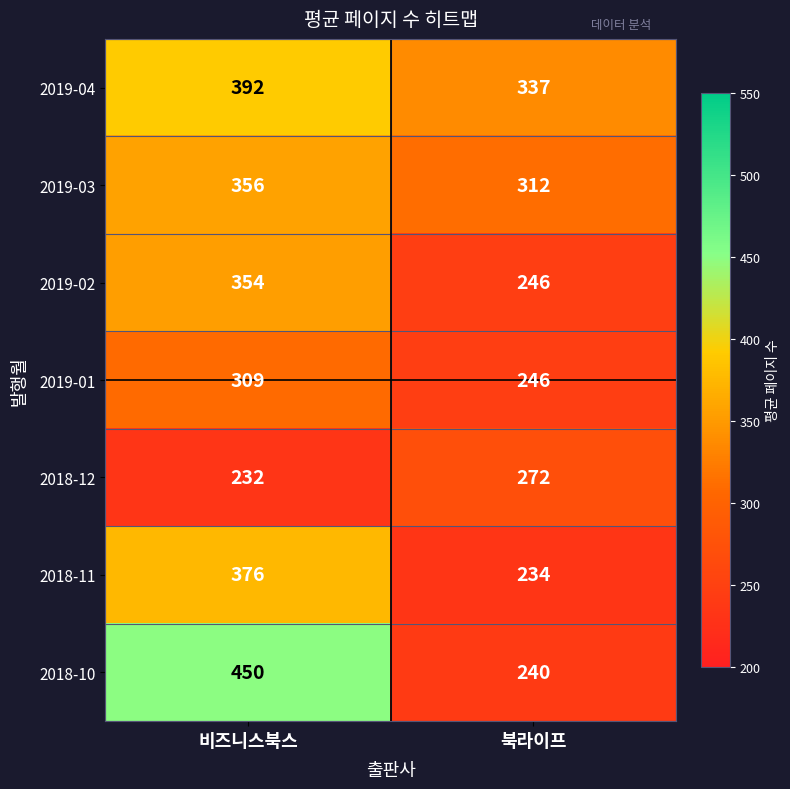

Which category has the lowest value across all series?

비즈니스북스